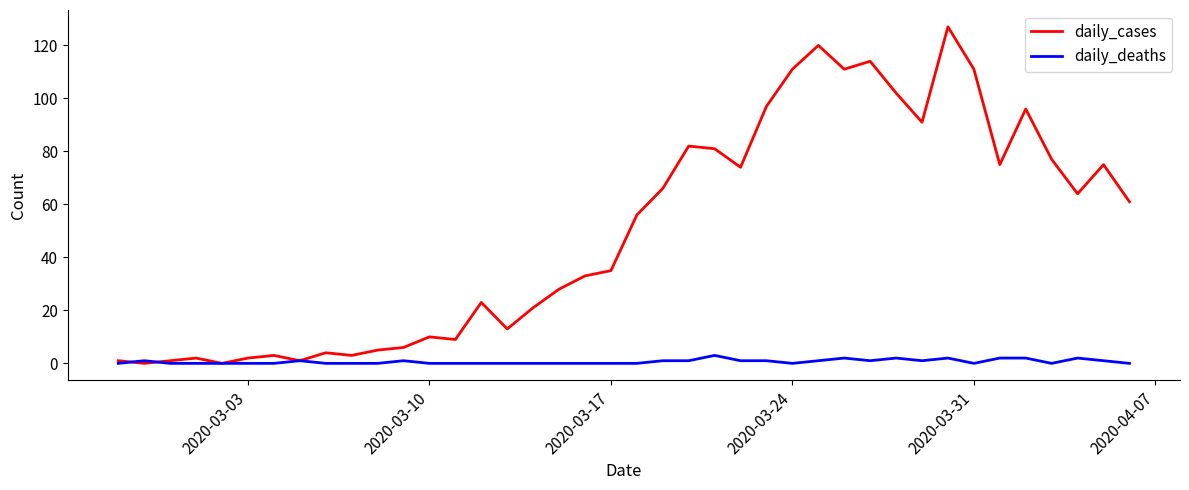

Which series has the widest spread of values?

daily_cases